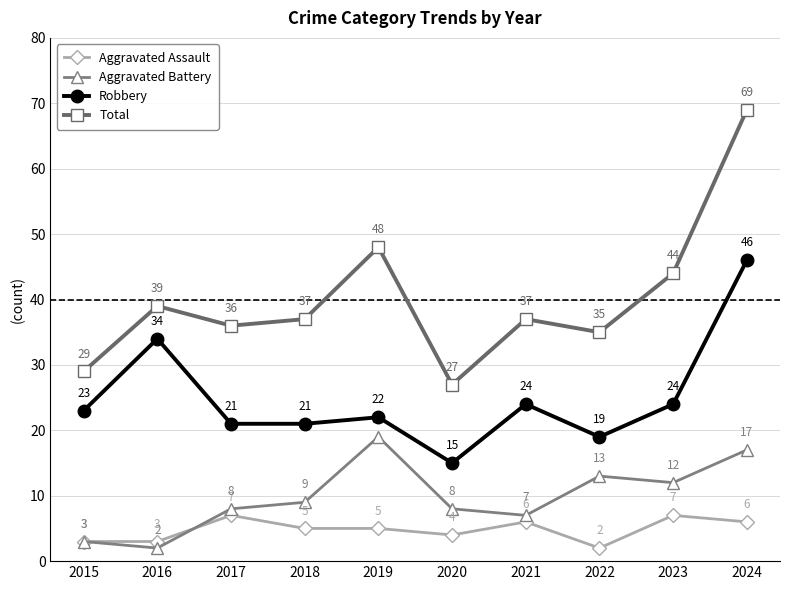

What is the lowest value of the Robbery series?

15